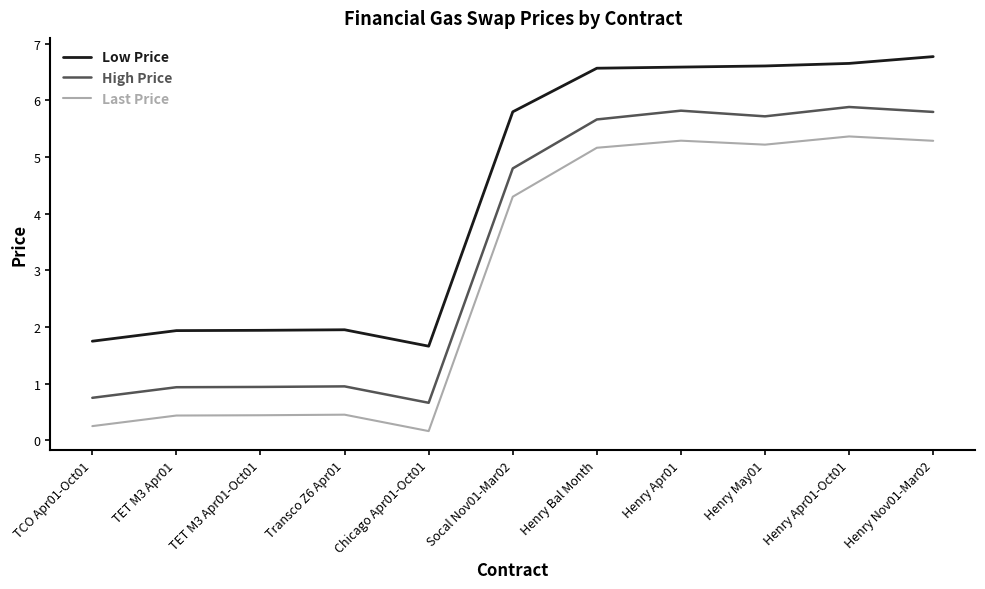

True or false: Low Price and Last Price intersect in this chart.

False